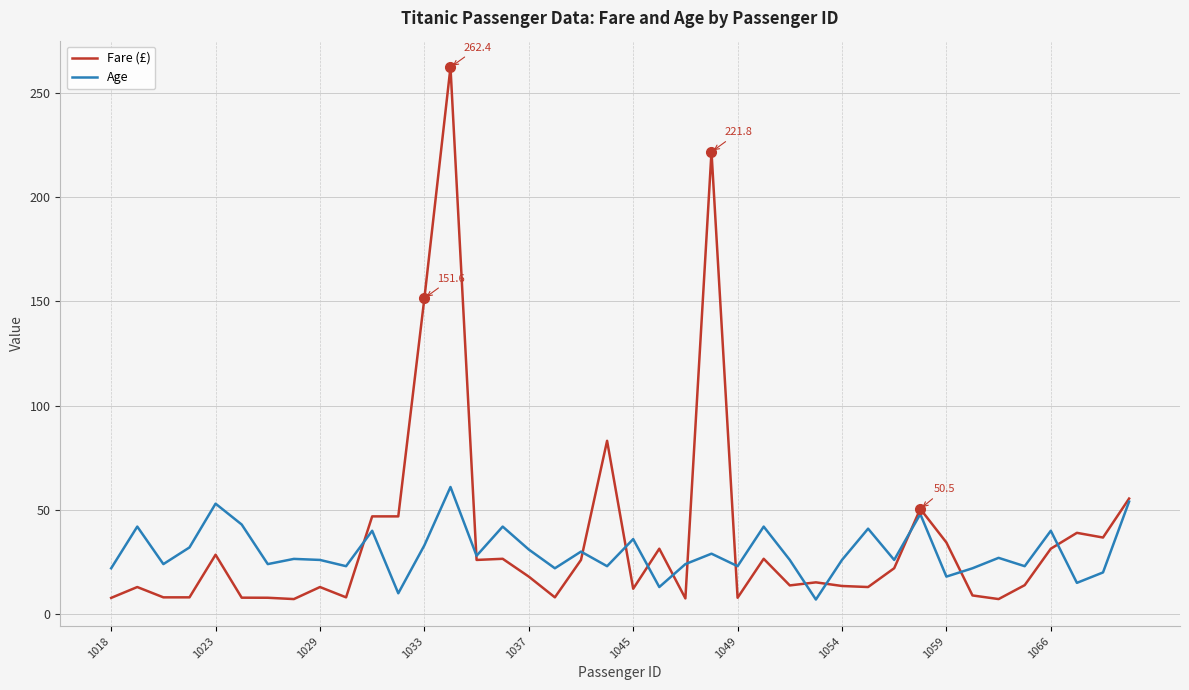

What is the greatest value displayed?

262.4